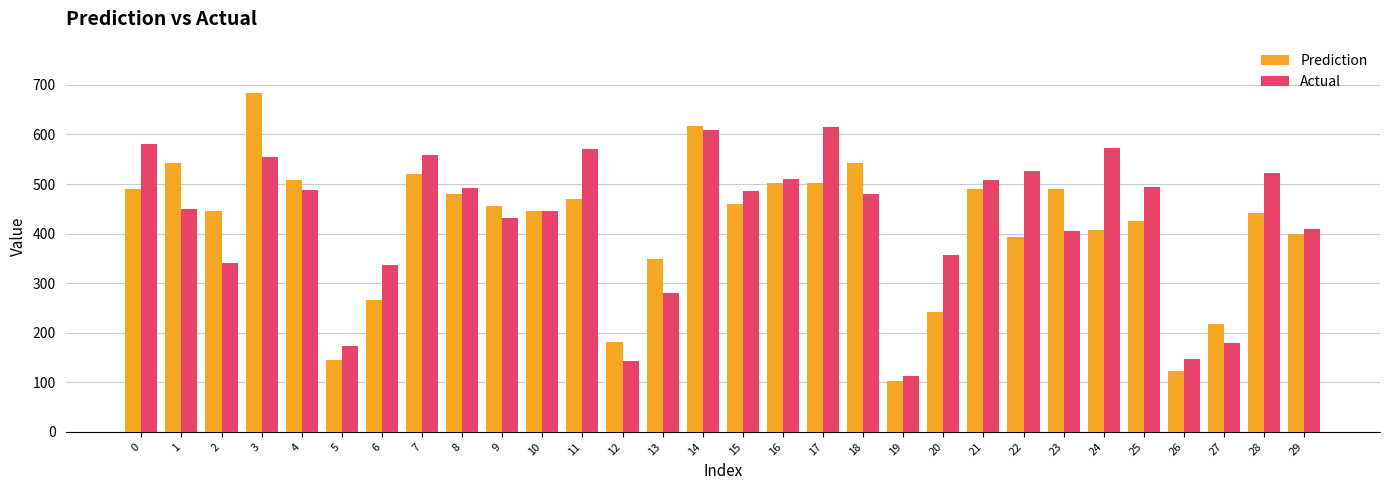

The Actual series shows 773.9 at 28. True or false?

False